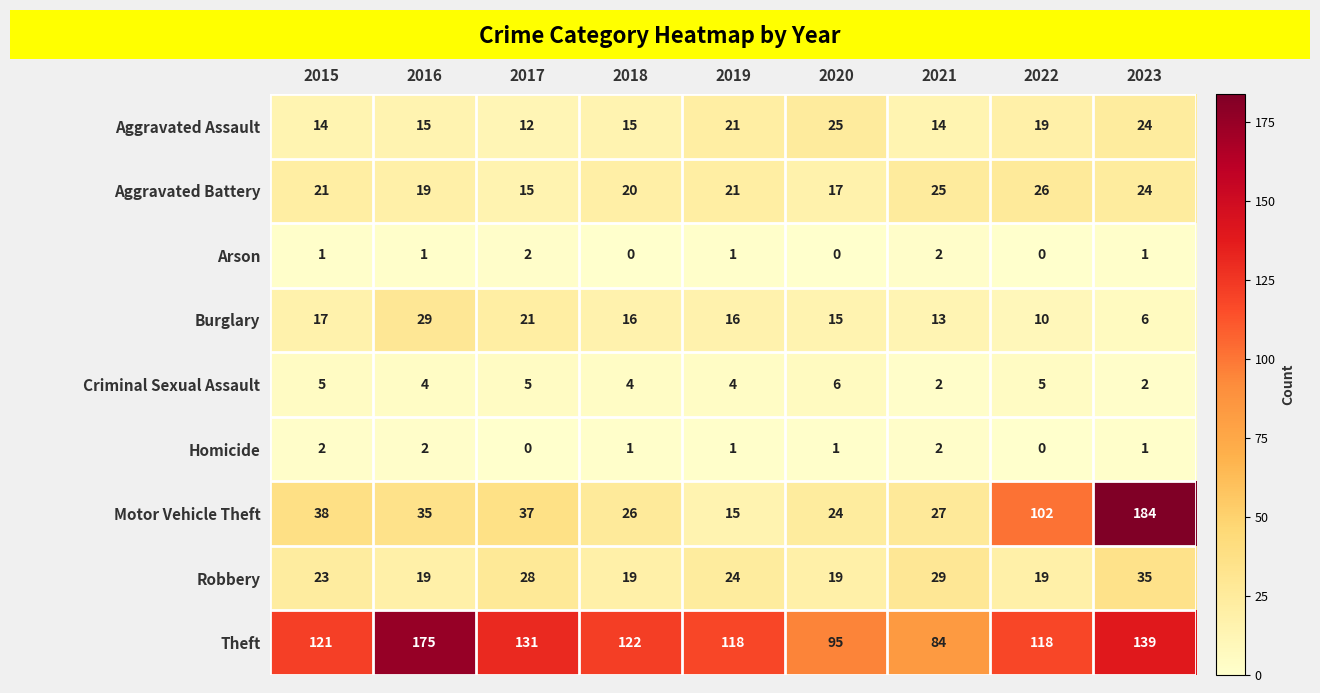

Rank the series at 2017 from highest to lowest value.

Theft, Motor Vehicle Theft, Robbery, Burglary, Aggravated Battery, Aggravated Assault, Criminal Sexual Assault, Arson, Homicide